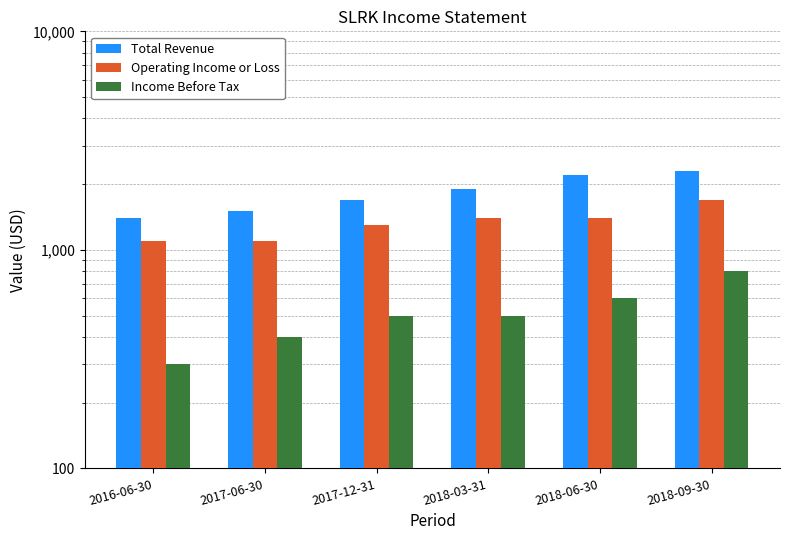

At how many categories does at least one series exceed 2139?

2